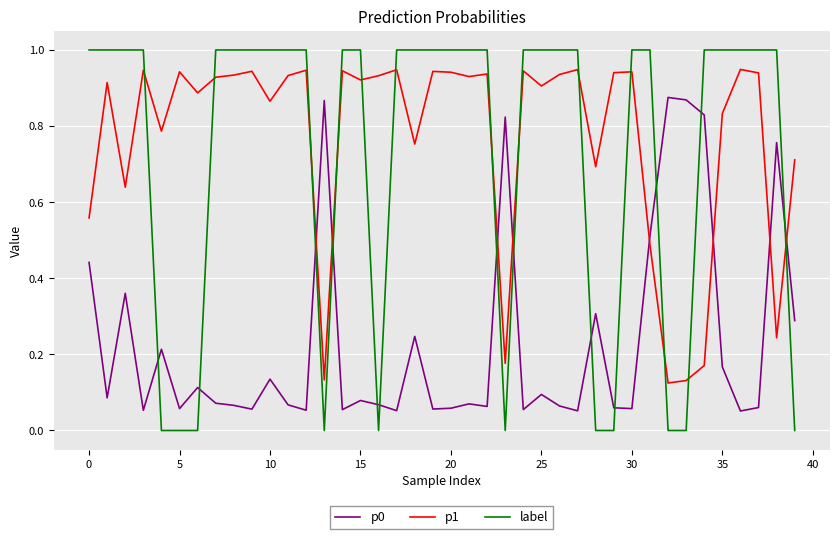

Rank the series by their maximum value, from highest to lowest.

label, p1, p0